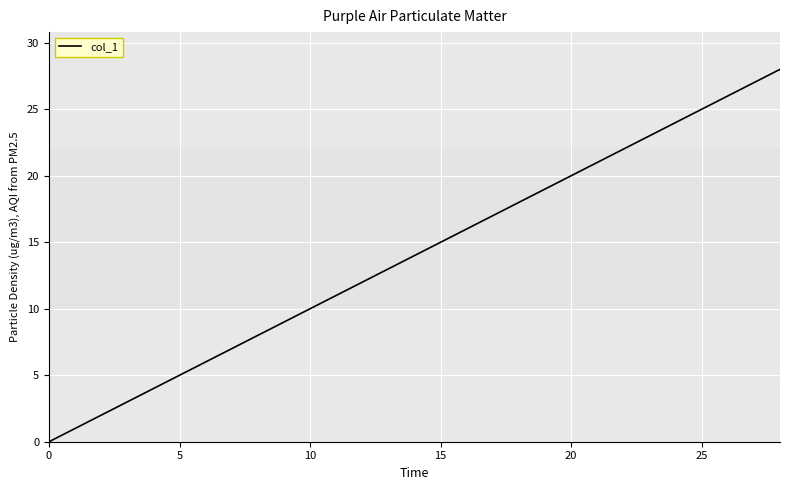

How many positive values are there?

28